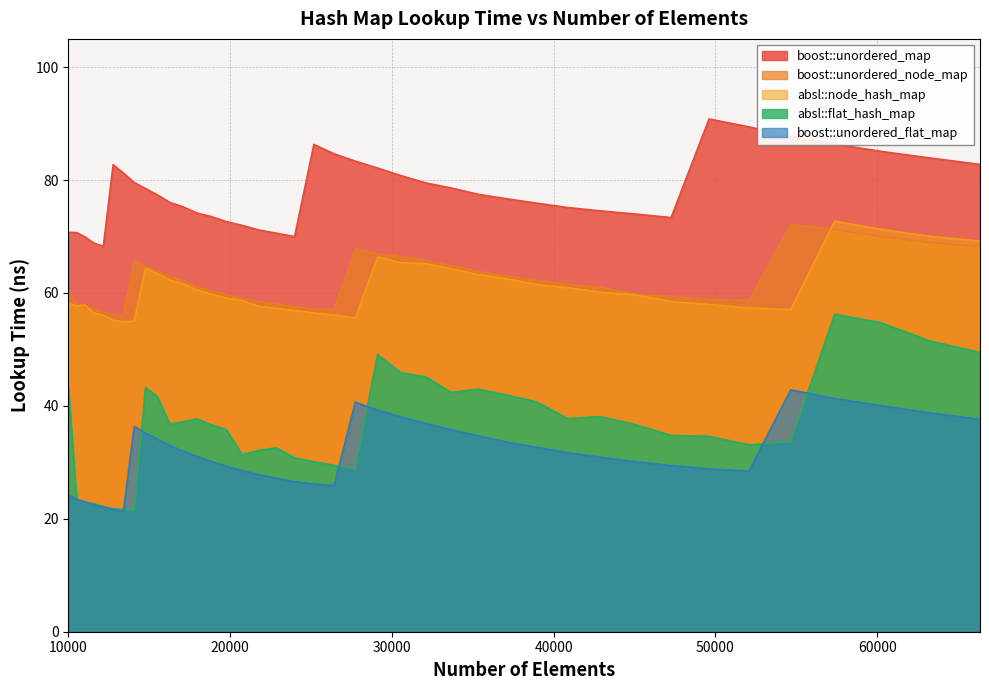

What is the difference between the second highest and second lowest values in the absl::flat_hash_map series?

33.0